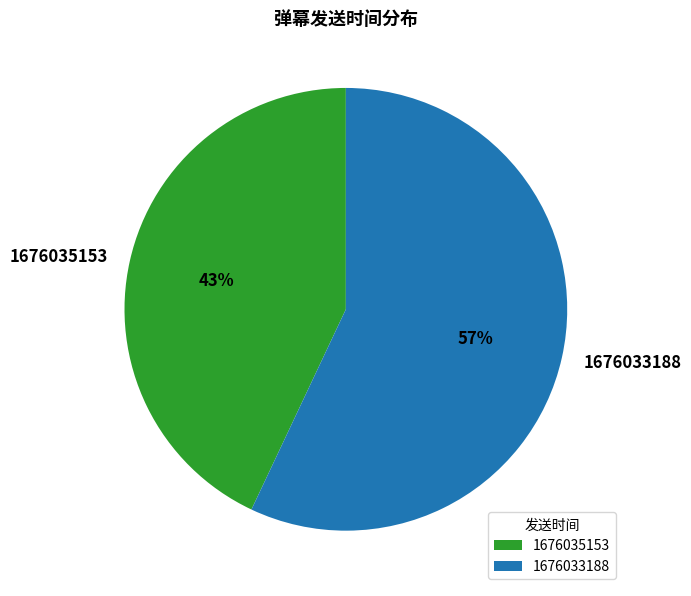

How many segments does this pie chart have?

2